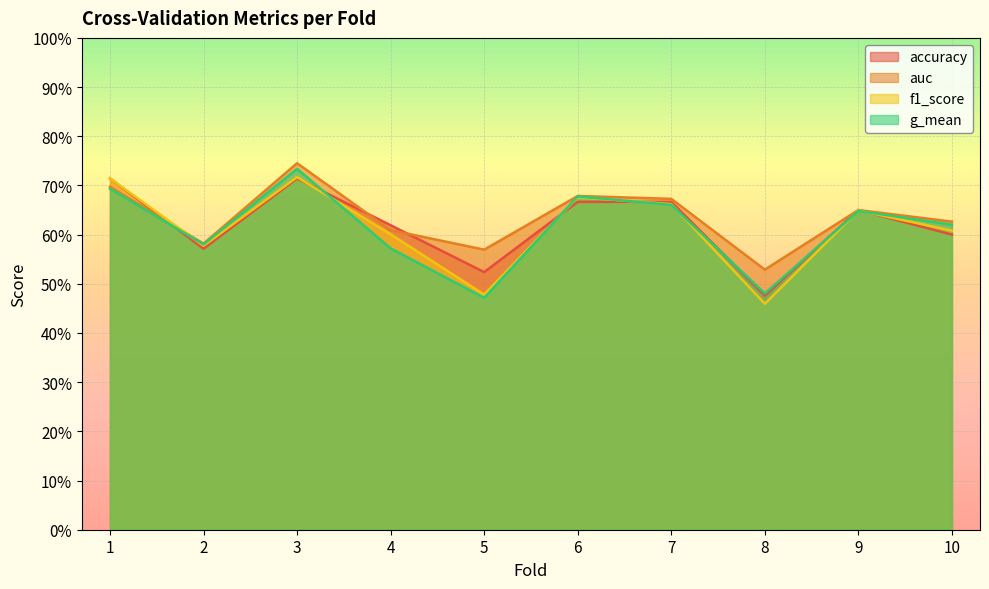

What is the sum of the g_mean values at 1 and 6?

1.4